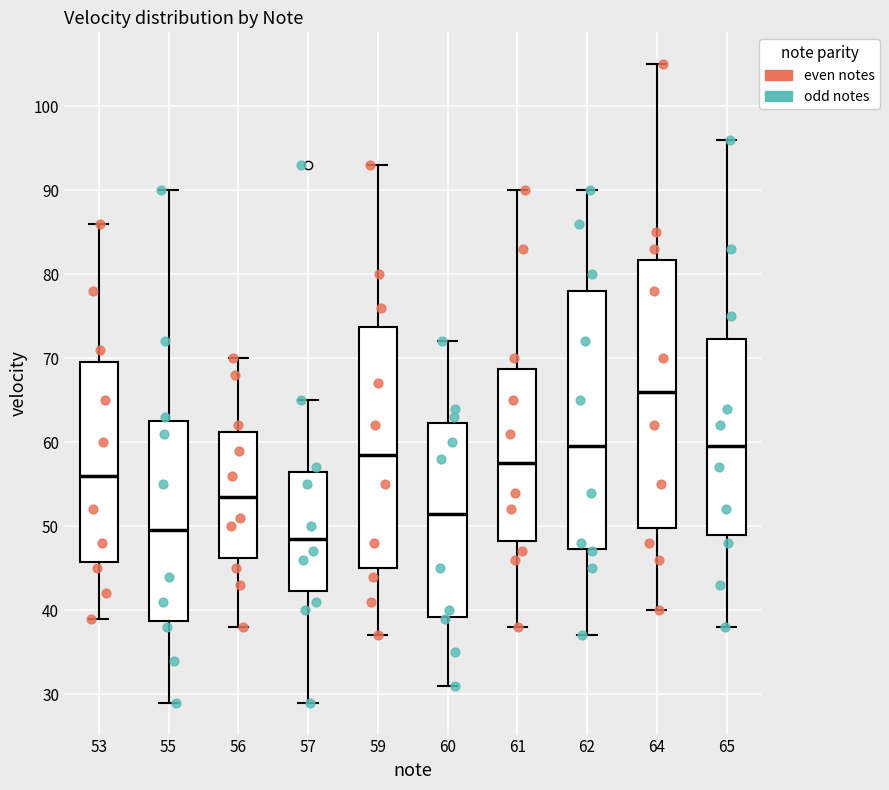

Which box's median line is the highest?

64